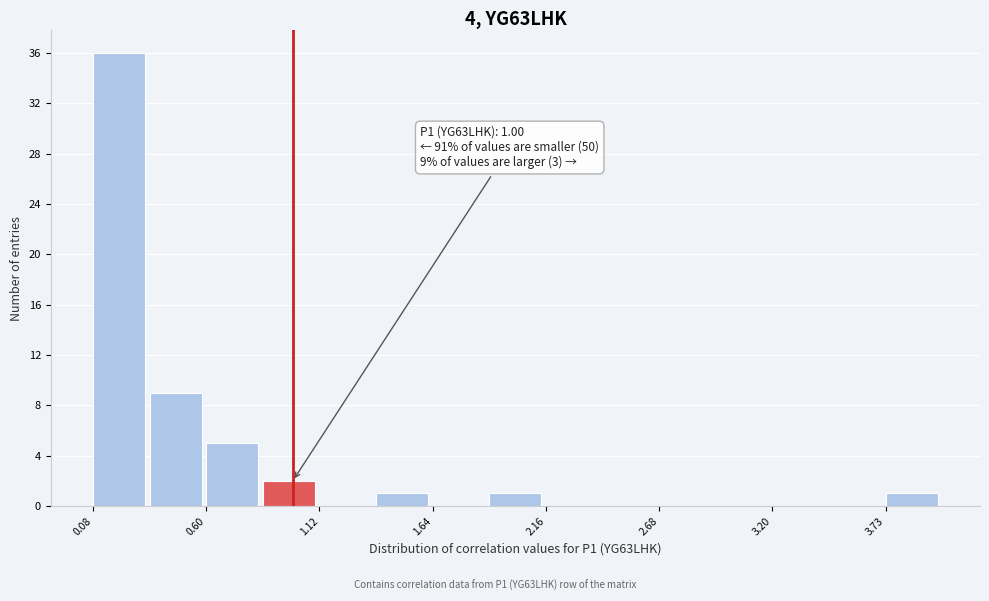

Around what value on the x-axis is the tallest bar? Give the approximate position of its centre, as read against the axis.

0.2